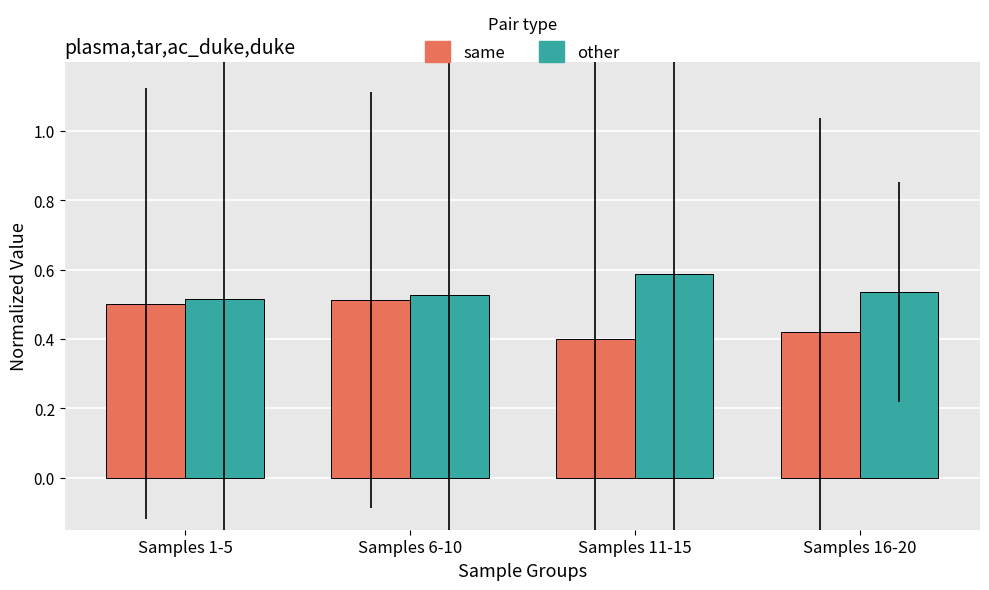

Does the chart contain stacked bars?

No